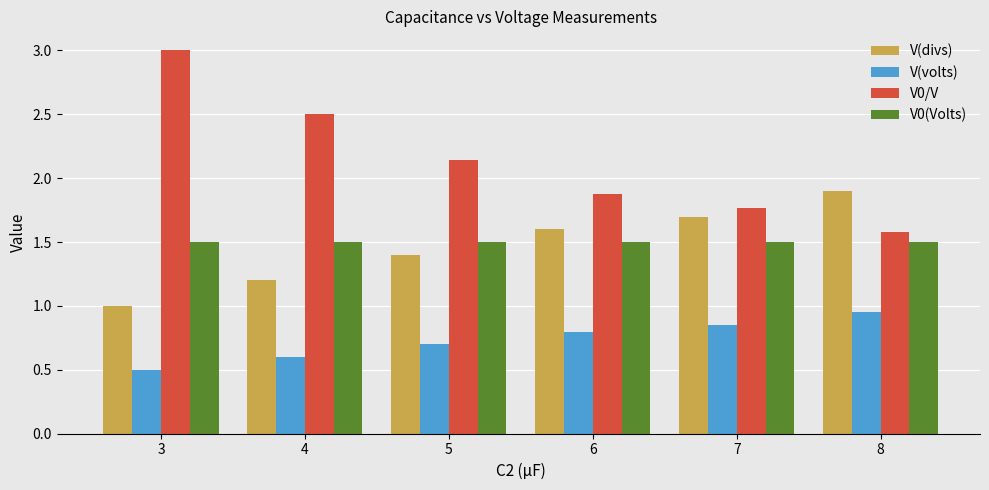

What value does the V0/V series have at 3?

3.0